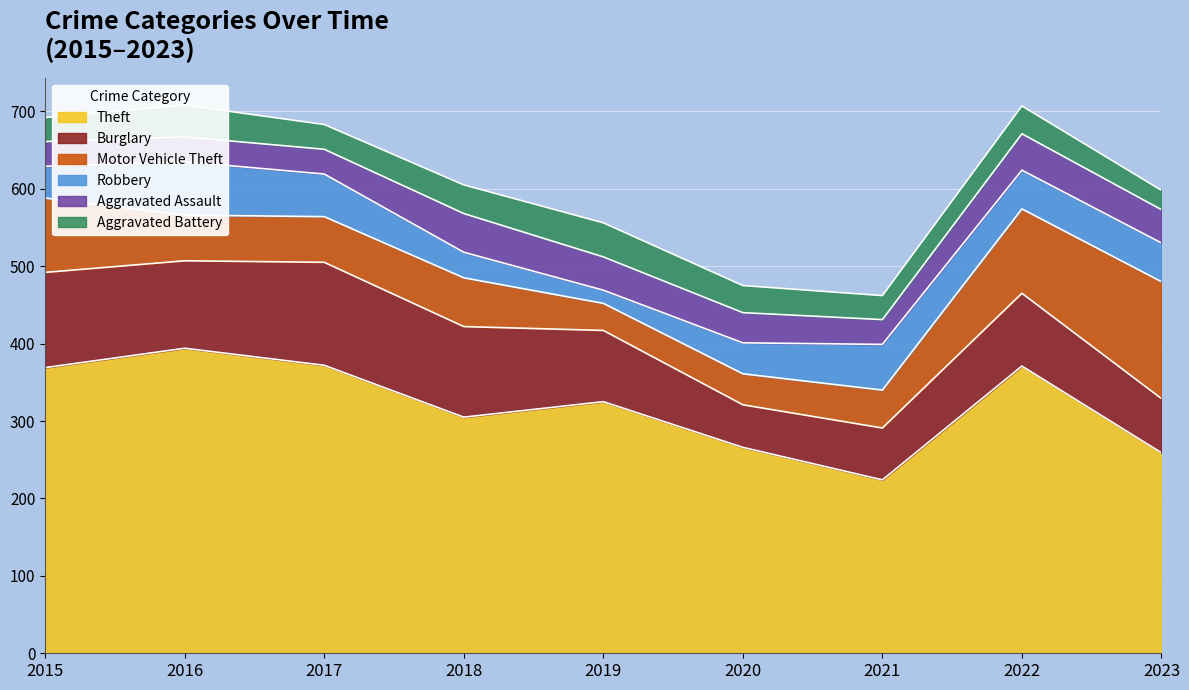

How many data points in Theft are less than 325?

4